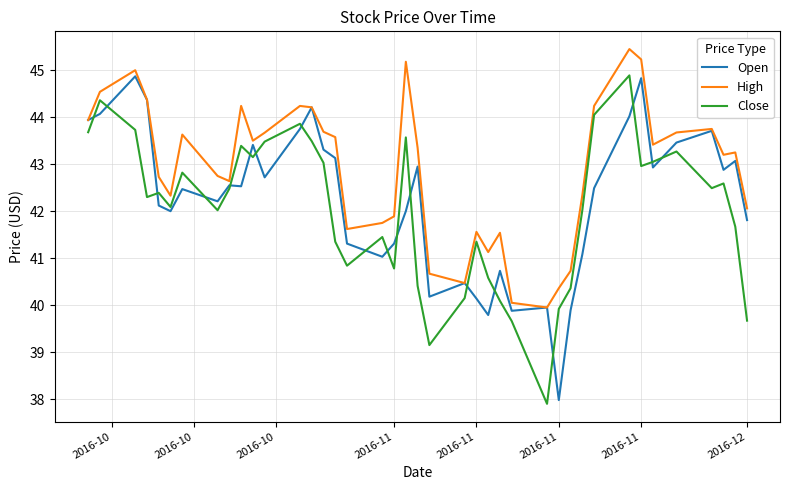

Which has a higher value, 31 or 37?

37